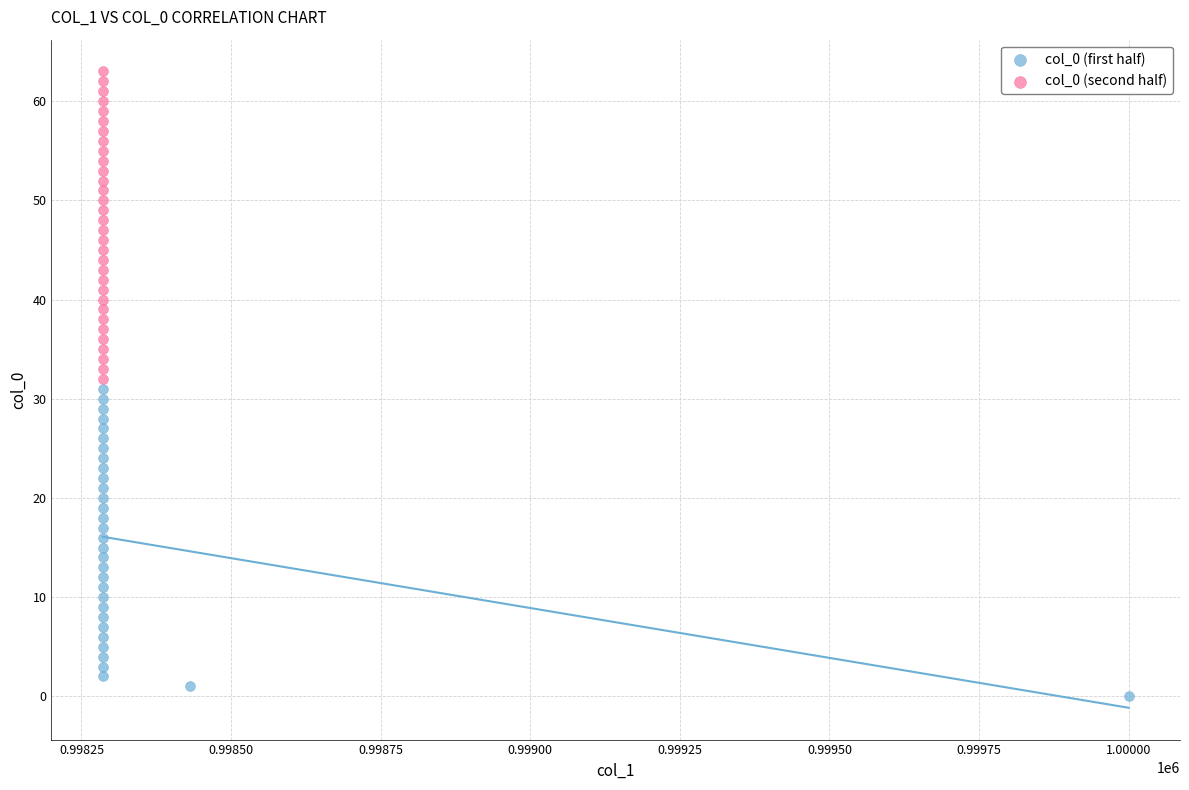

Which series reaches the maximum Y coordinate?

col_0 (second half)